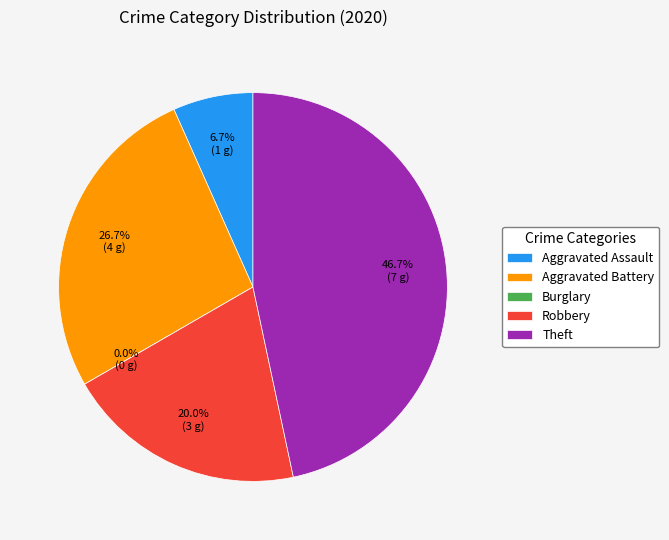

How much of the chart is everything except Aggravated Battery?

73.3%